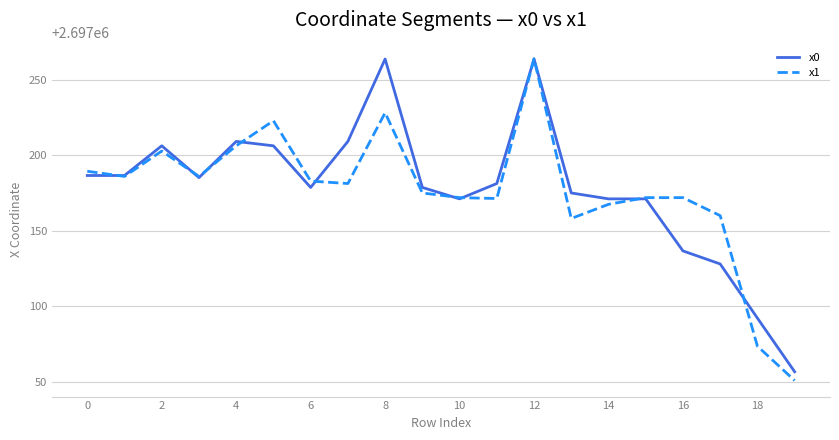

What is the highest value of the x1 series?

2697263.8